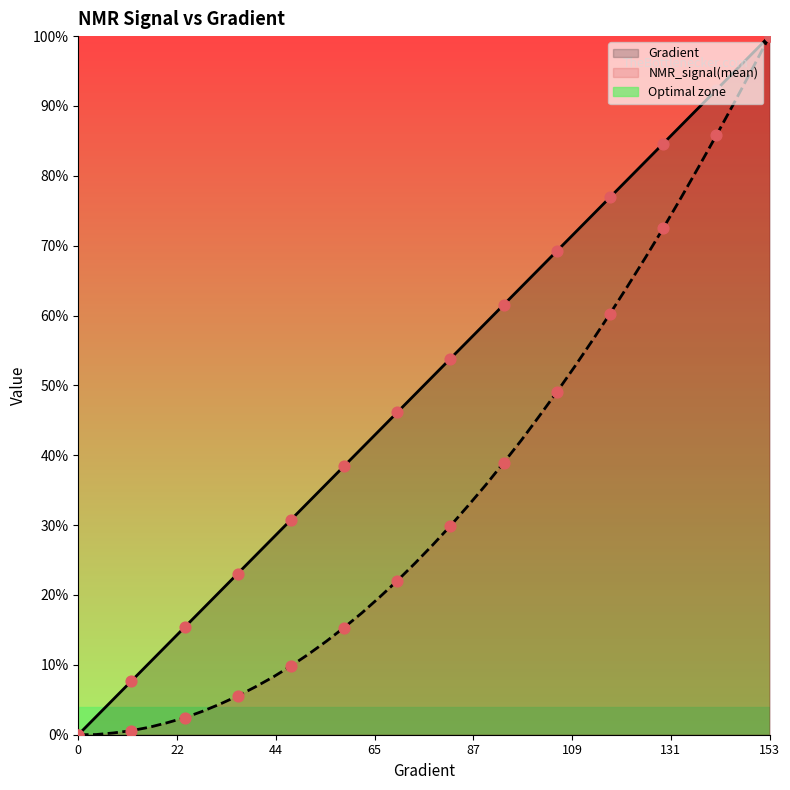

Which series contains the lowest Y value?

Gradient